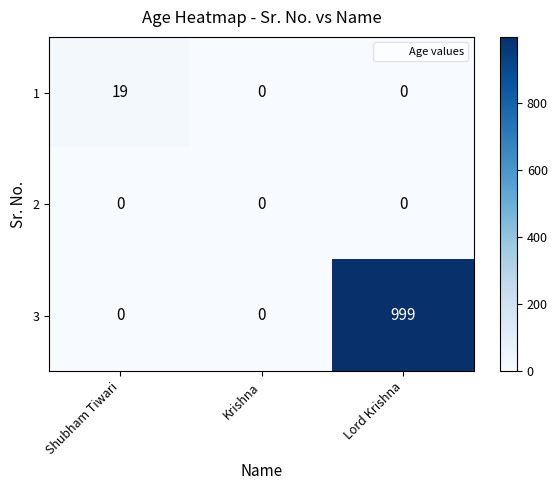

Which series has the largest total across all categories?

3